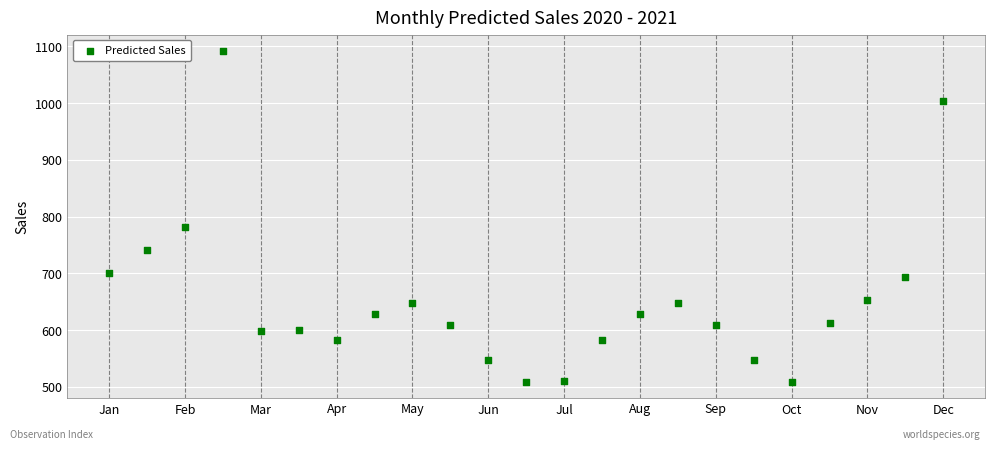

What is the range of Y values (max minus min)?

582.0